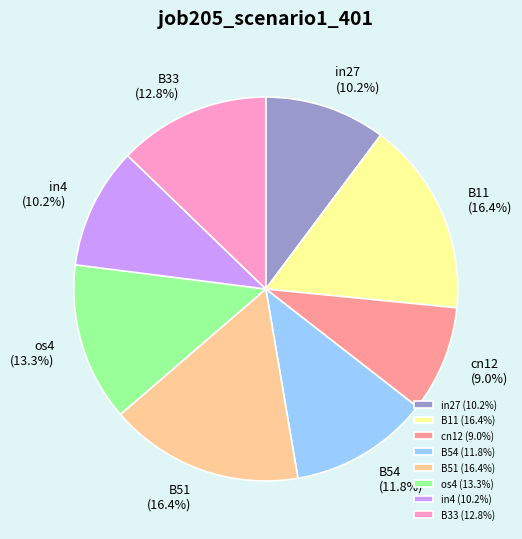

Approximately how many times larger is the value at os4 compared to in27?

1.3